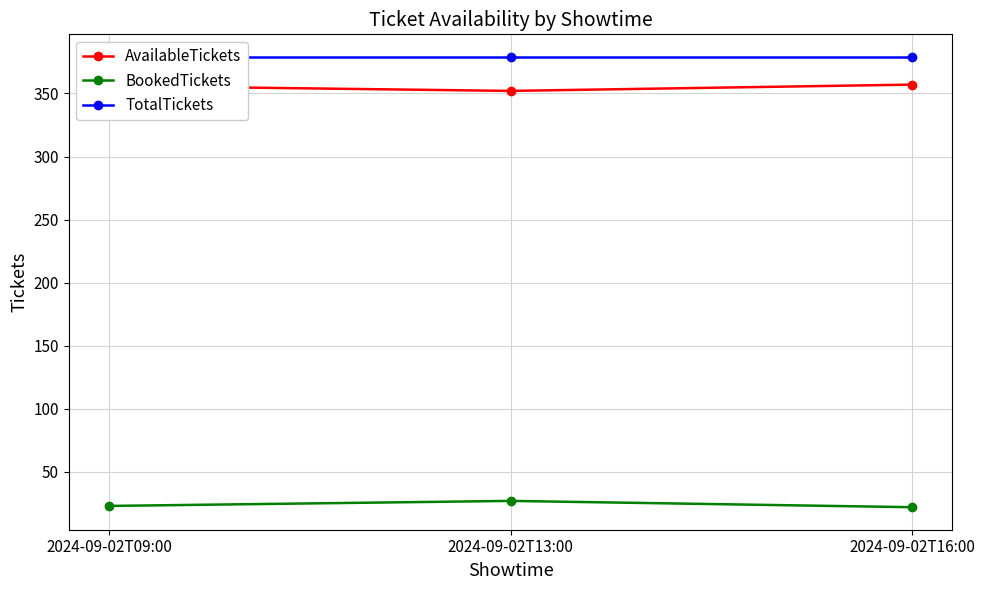

Which has a higher value, 2024-09-02T16:00 or 2024-09-02T09:00?

2024-09-02T16:00